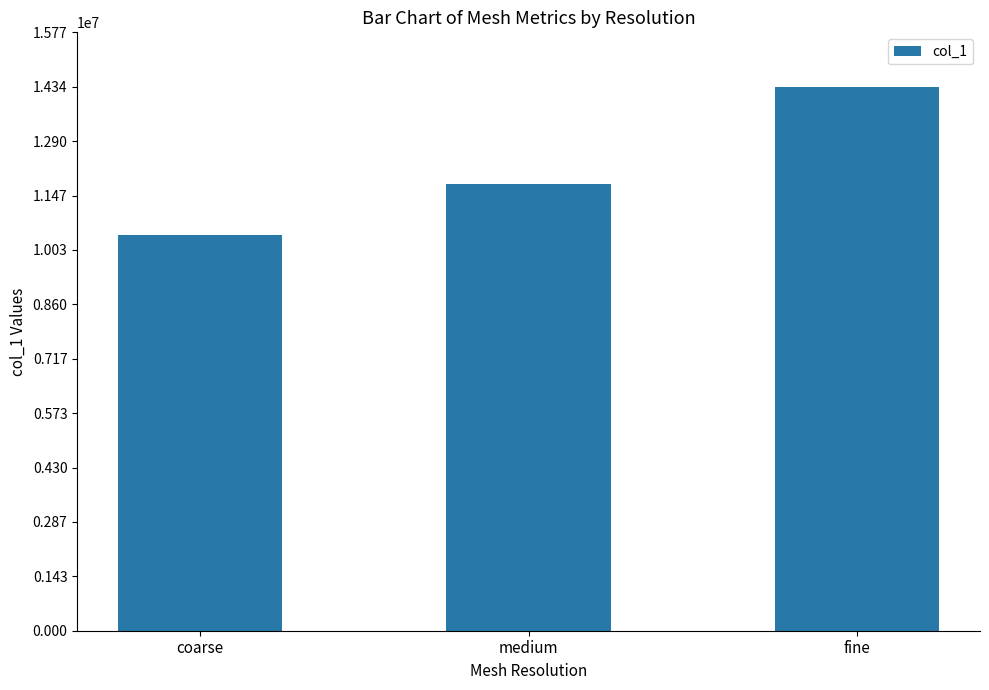

How many distinct data groups are displayed?

1